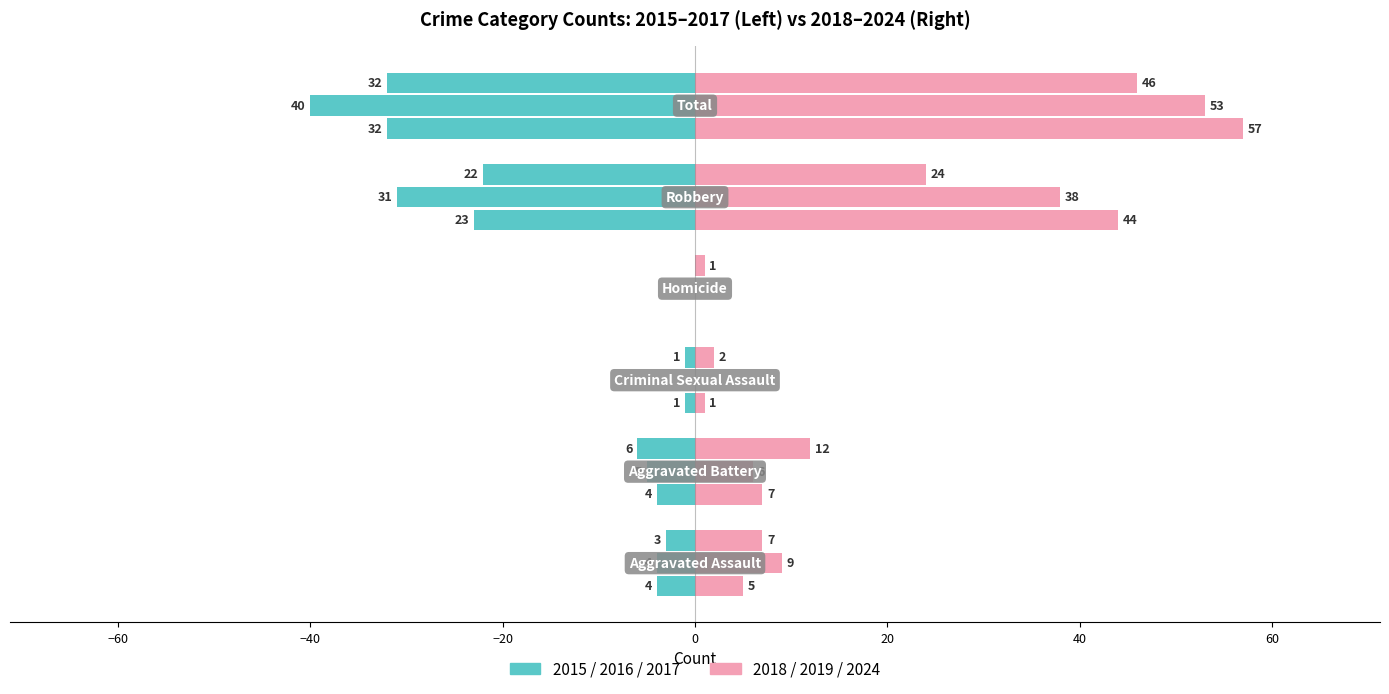

How many groups of bars are there?

6